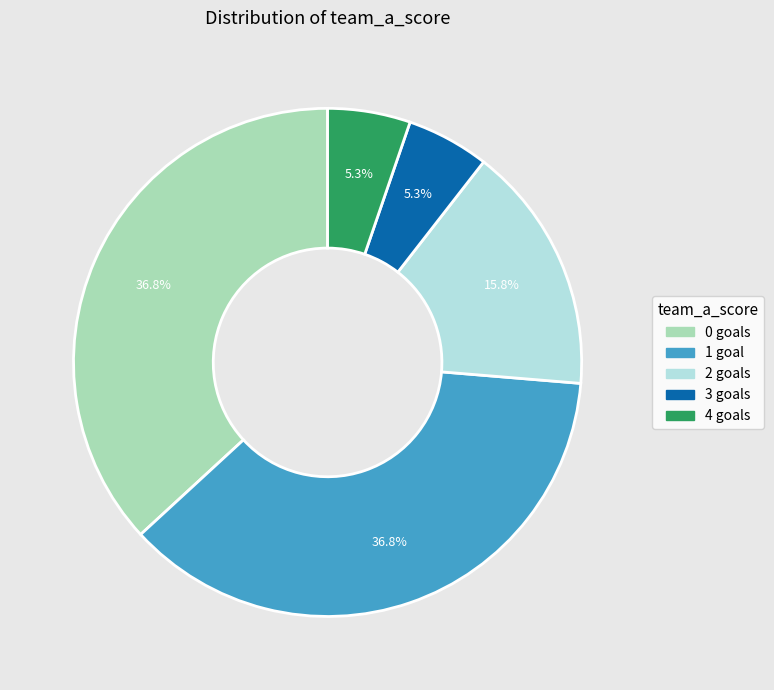

Do 1 goal and 4 goals together represent more than half of the pie?

No